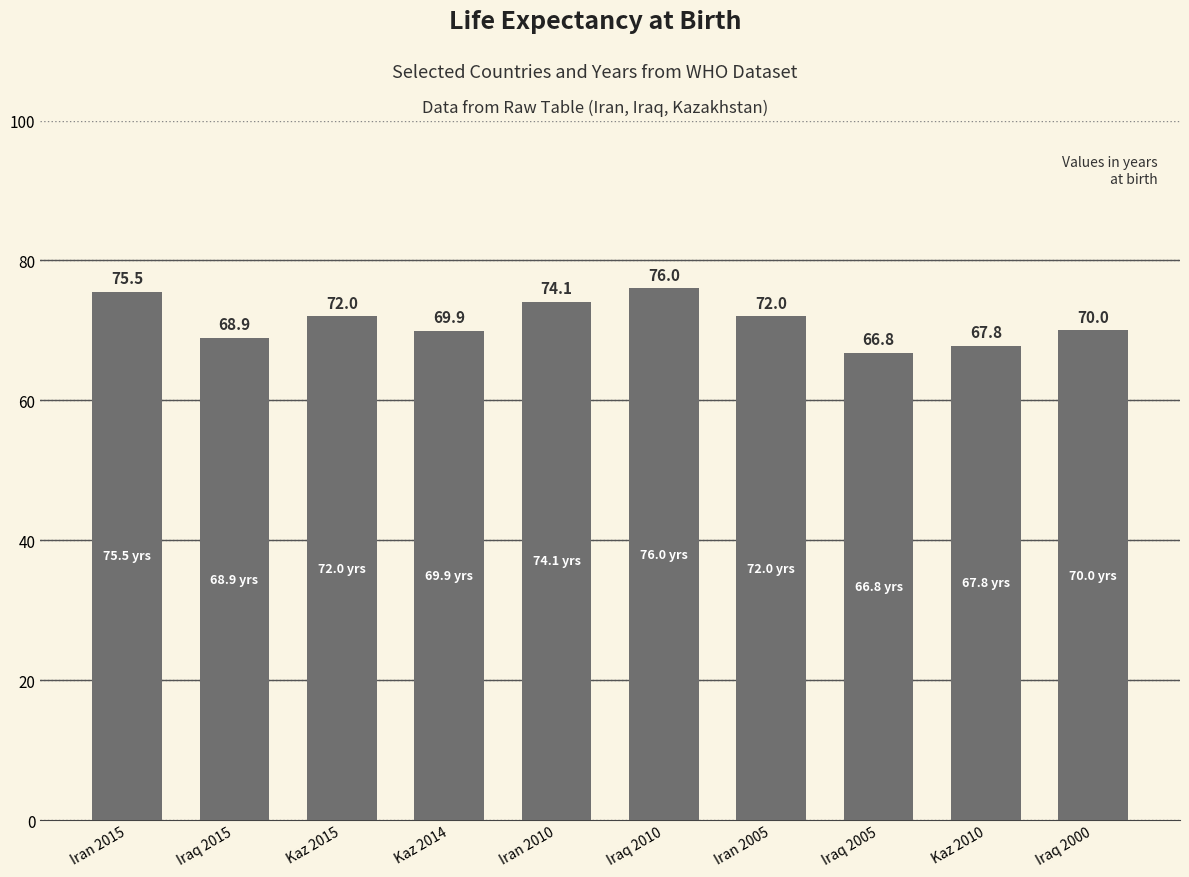

What position from the left is Iran 2015?

1